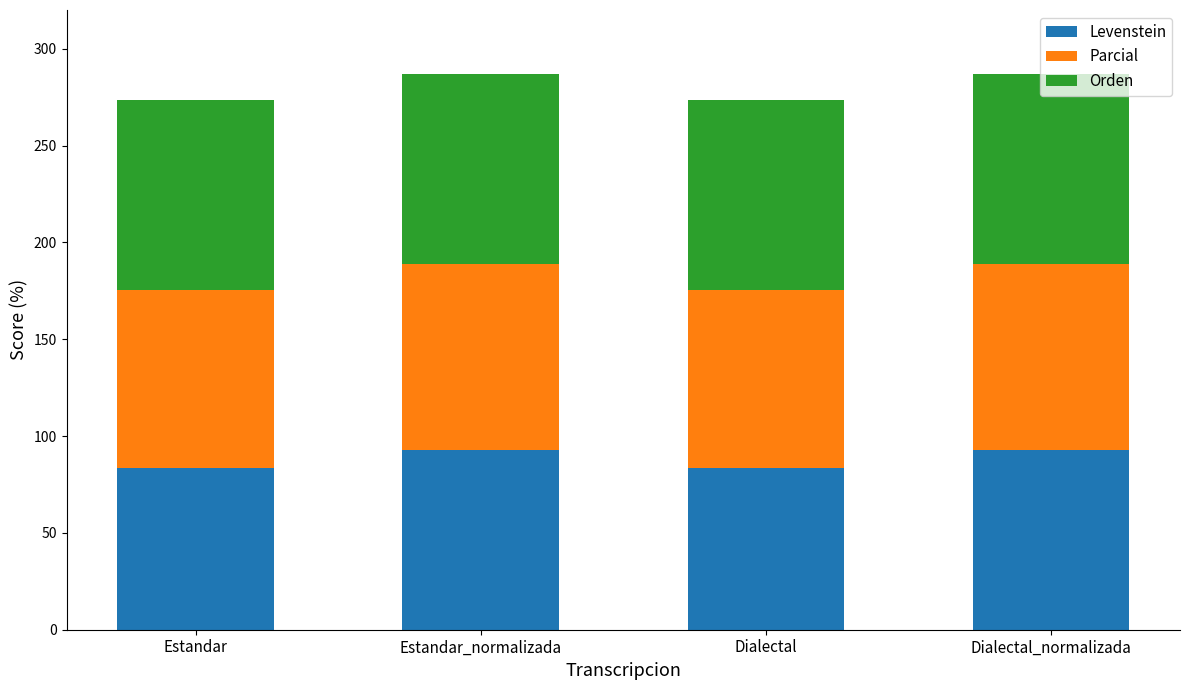

What is the approximate value of Levenstein at Dialectal_normalizada?

92.6